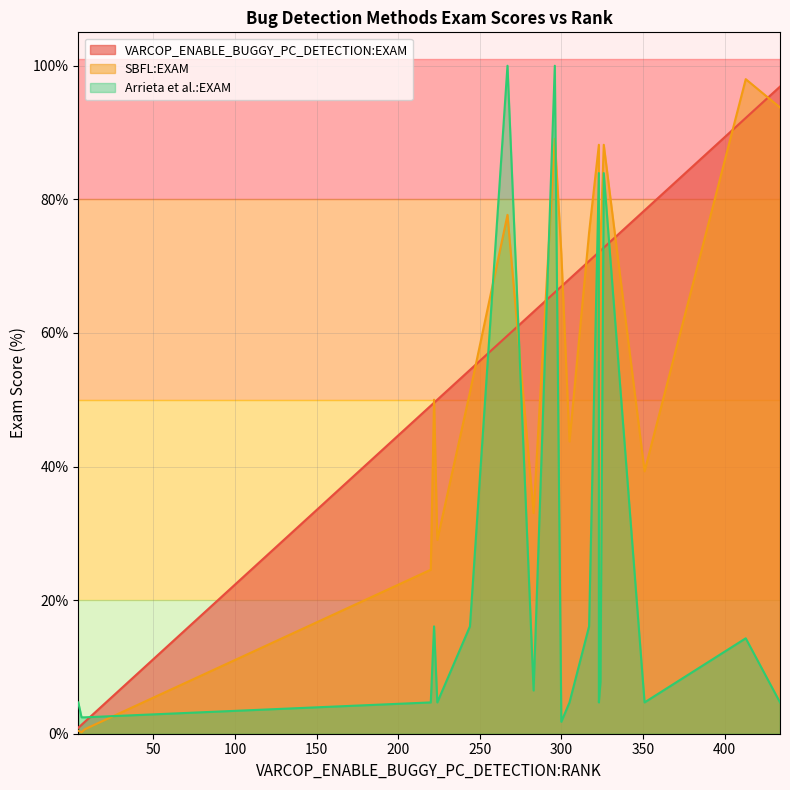

What is the difference between the Arrieta et al.:EXAM values at 0 and 16?

11.4